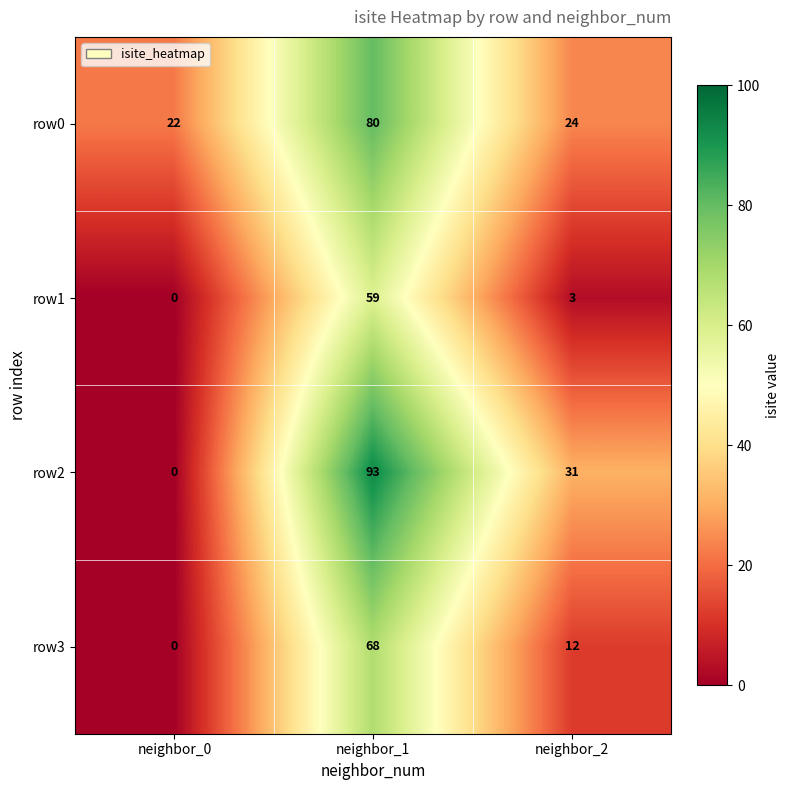

What is the total value across all series at neighbor_0?

22